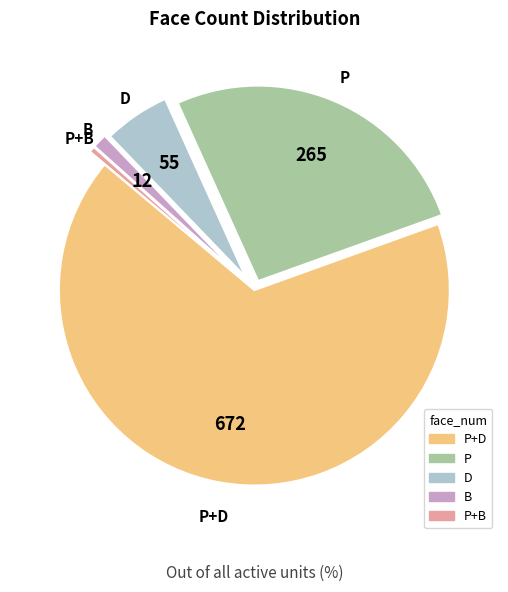

Is it true that D is 11% of the pie?

False